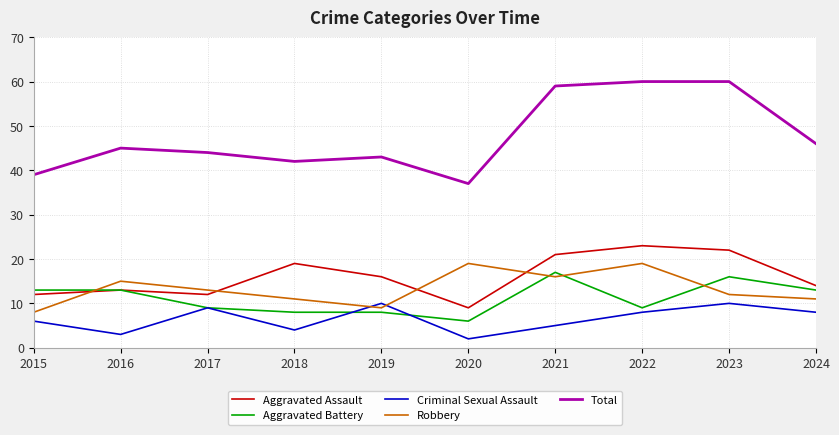

What is the spread (max minus min) of values at 2016?

42